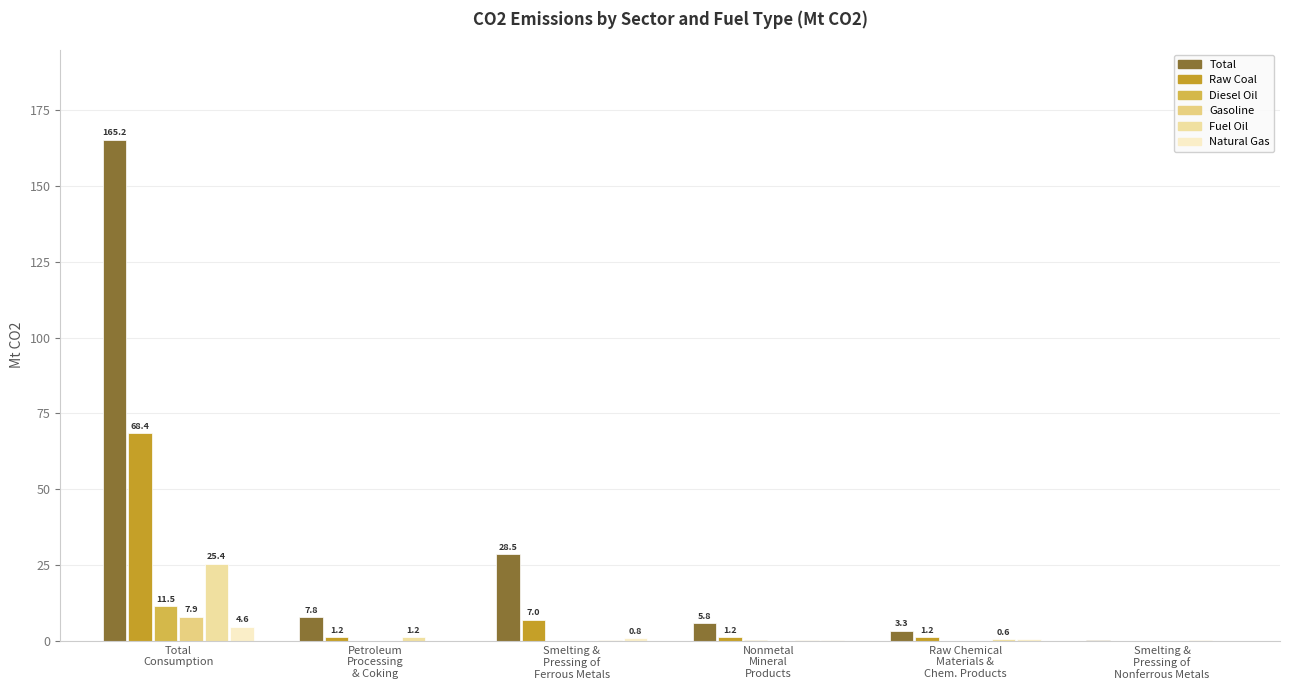

Are the bars horizontal?

No